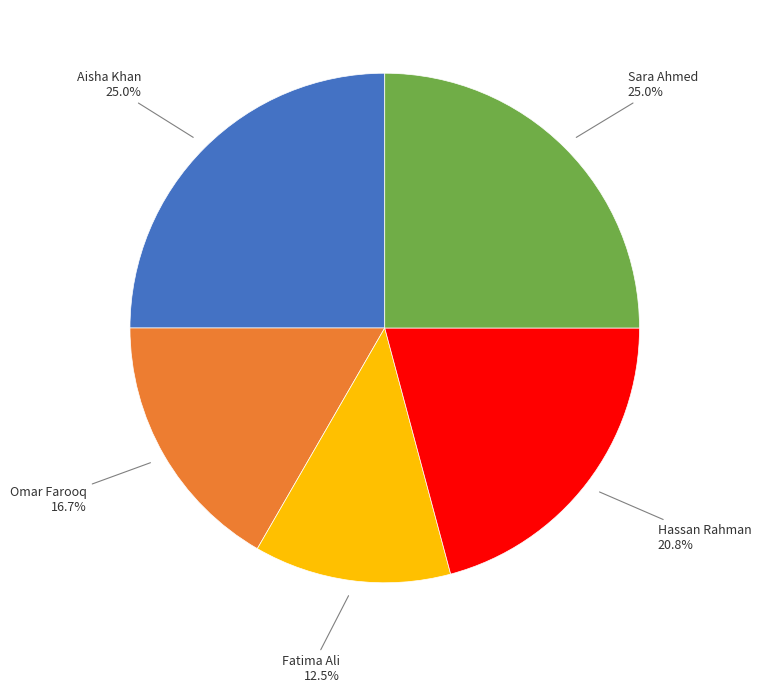

What percentage is NOT represented by Hassan Rahman?

79.2%